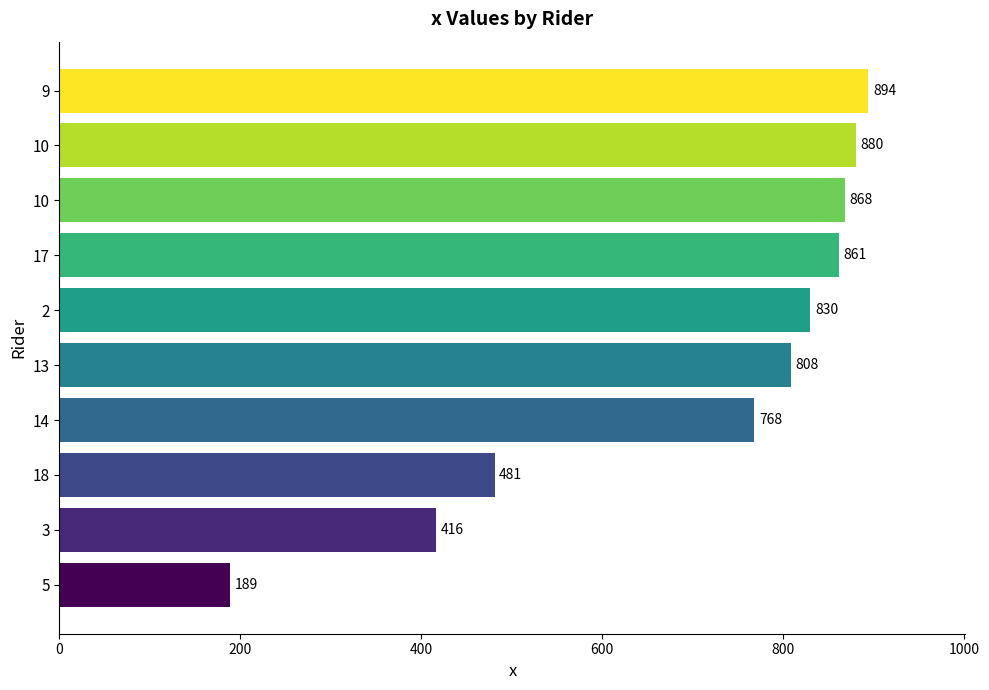

How many data points are less than 830?

5